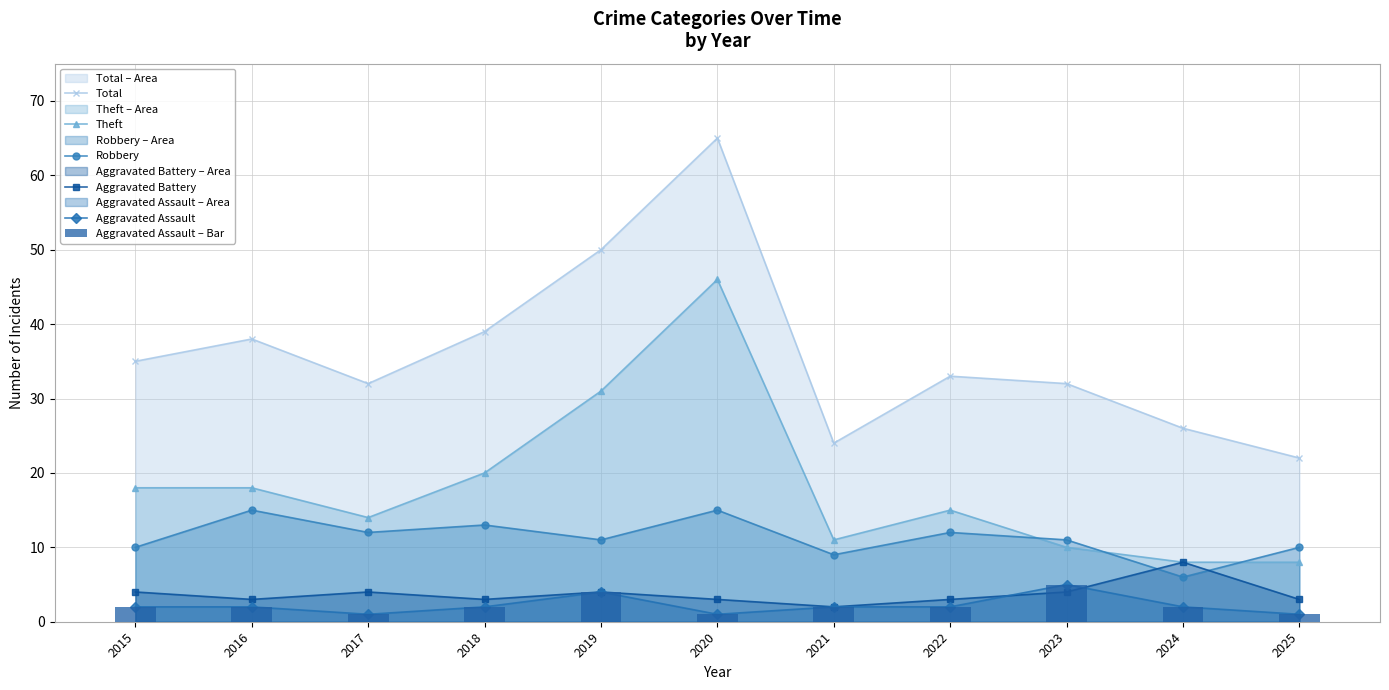

What is the sum of all Aggravated Assault – Bar values?

24